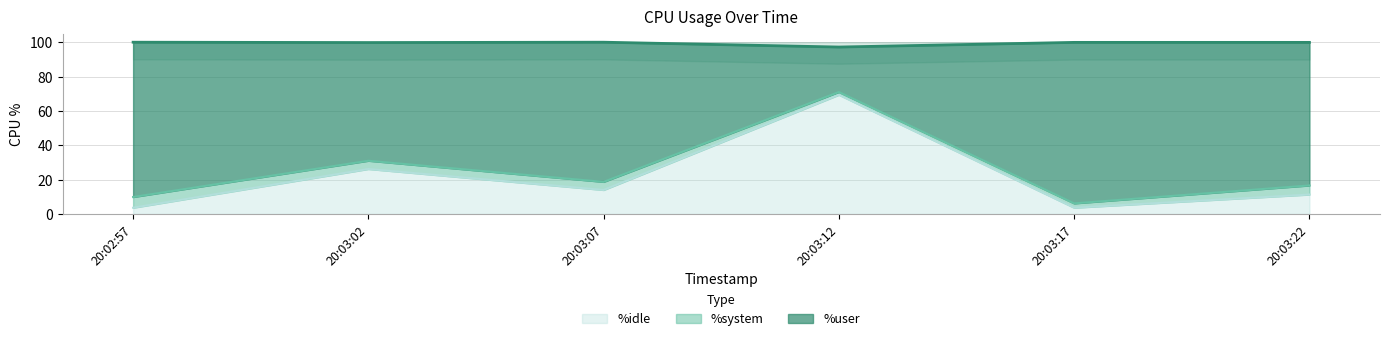

How many data points in %idle are less than 13?

3